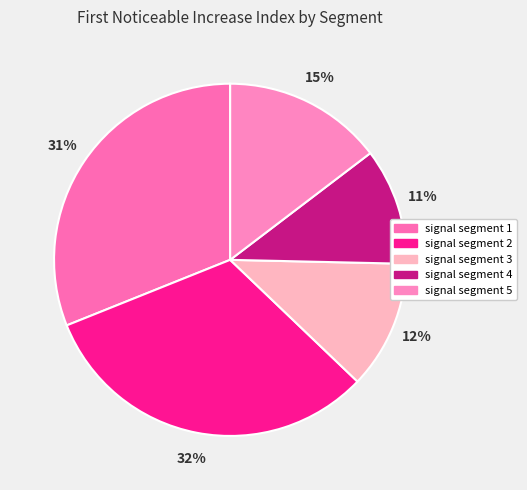

How many slices are in this pie chart?

5